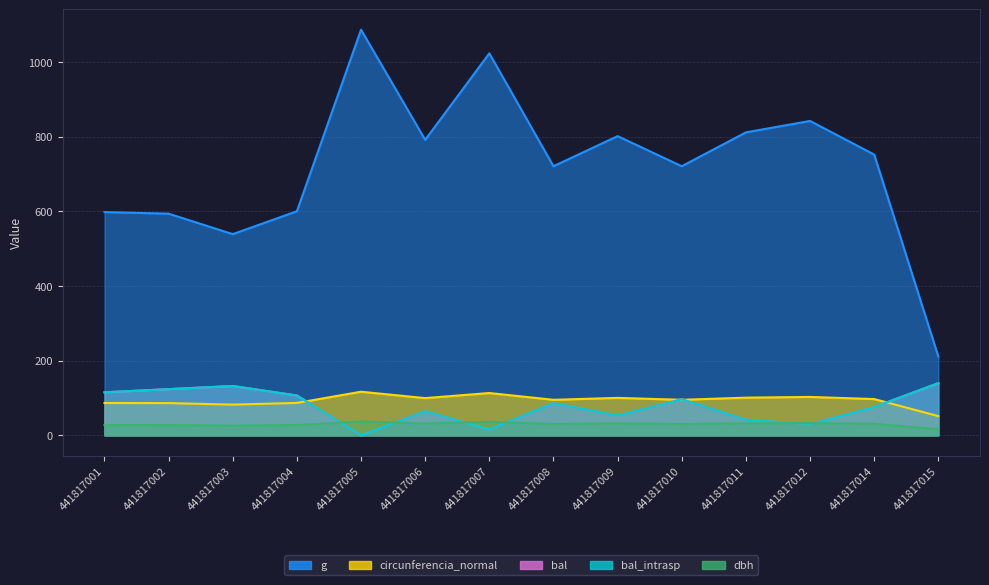

At which label is bal_intrasp closest to 69?

441817006